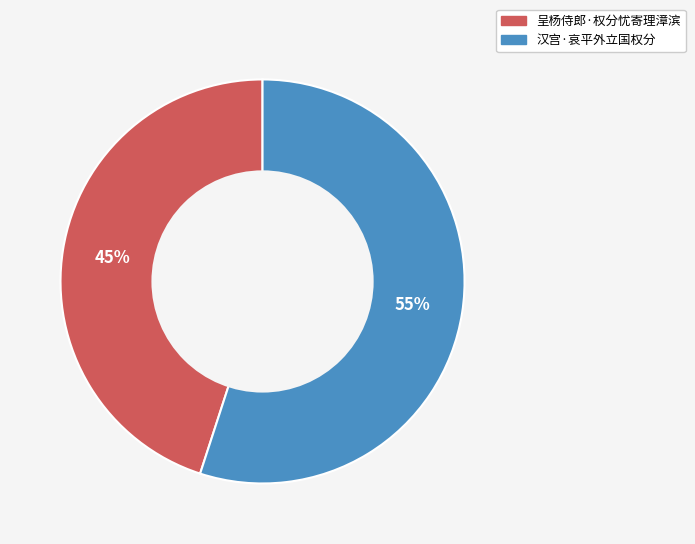

How many slices are in this pie chart?

2